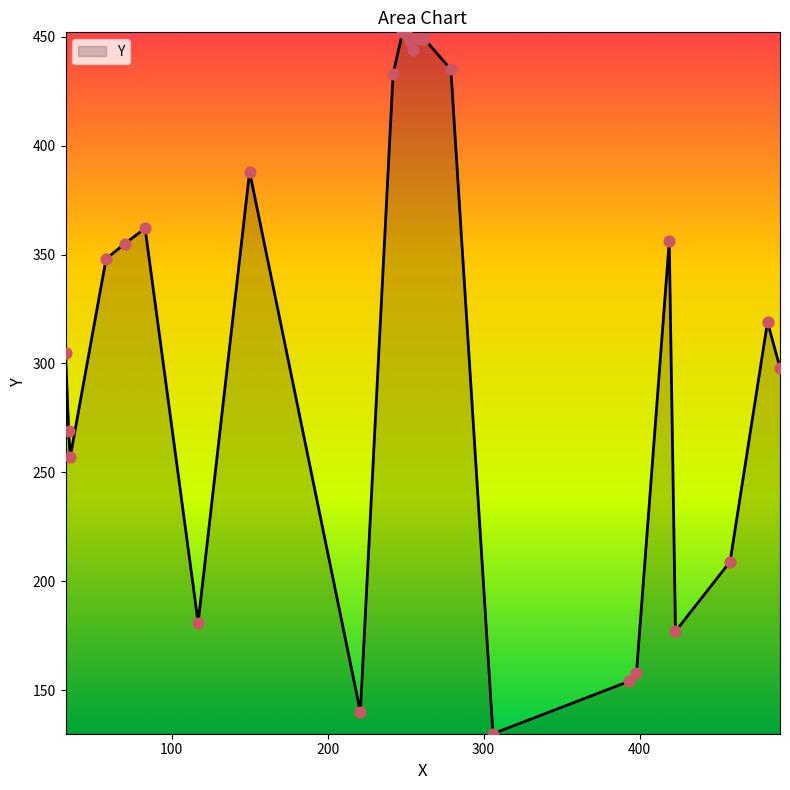

What is the greatest value displayed?

452